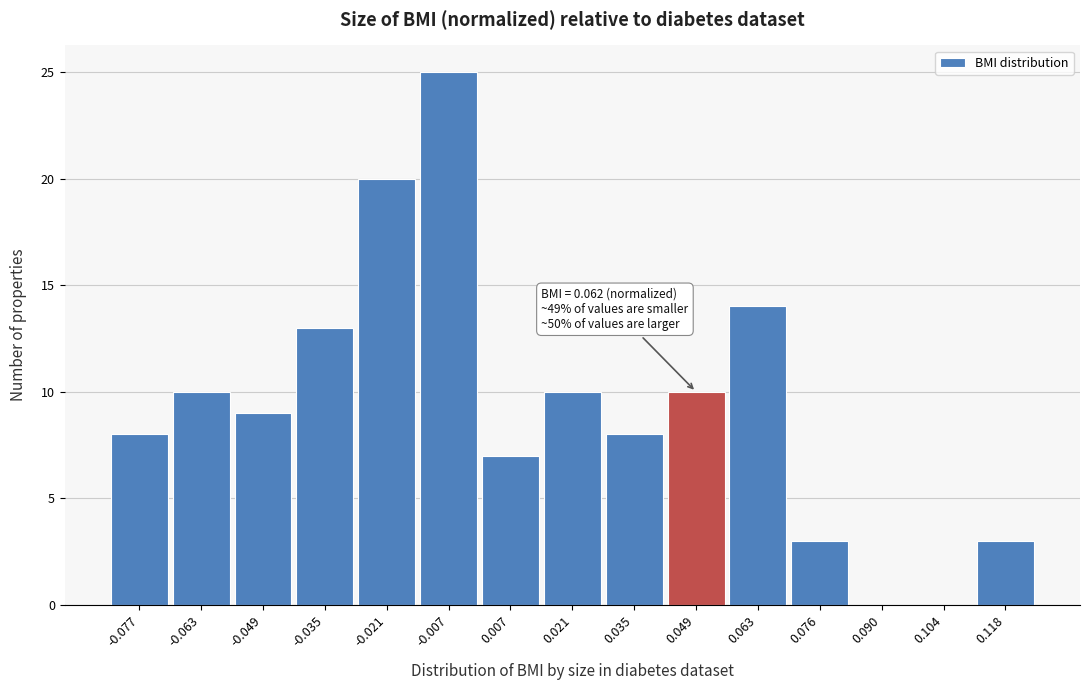

Which range on the x-axis has the tallest bar?

-0.014 to 0.000